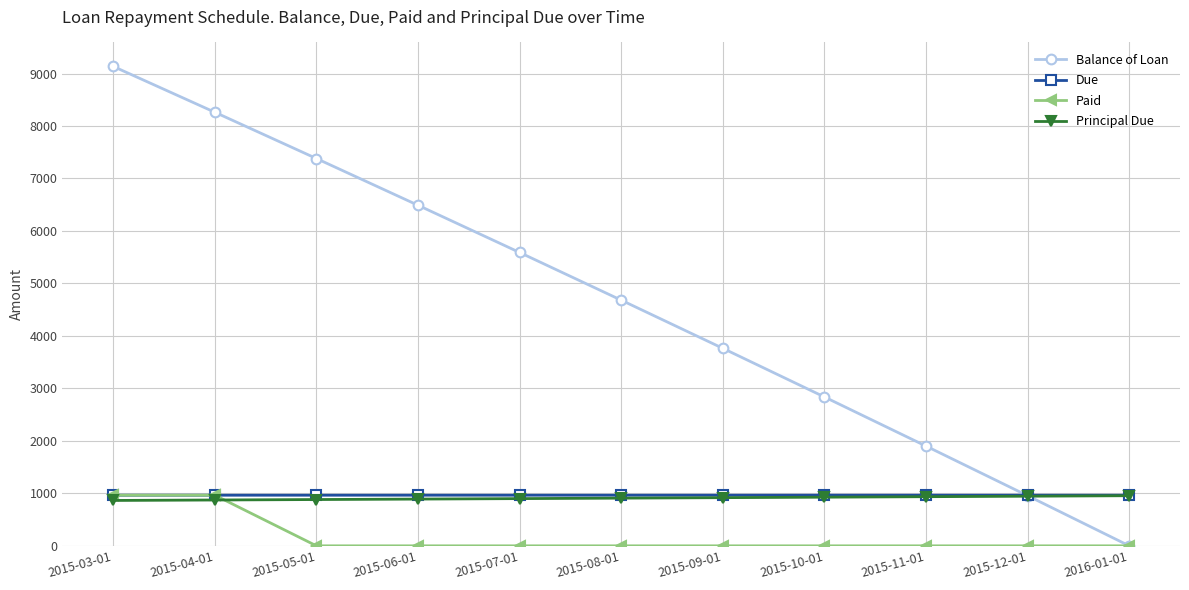

True or false: Paid has a value of 1434.9 at 2015-04-01.

False